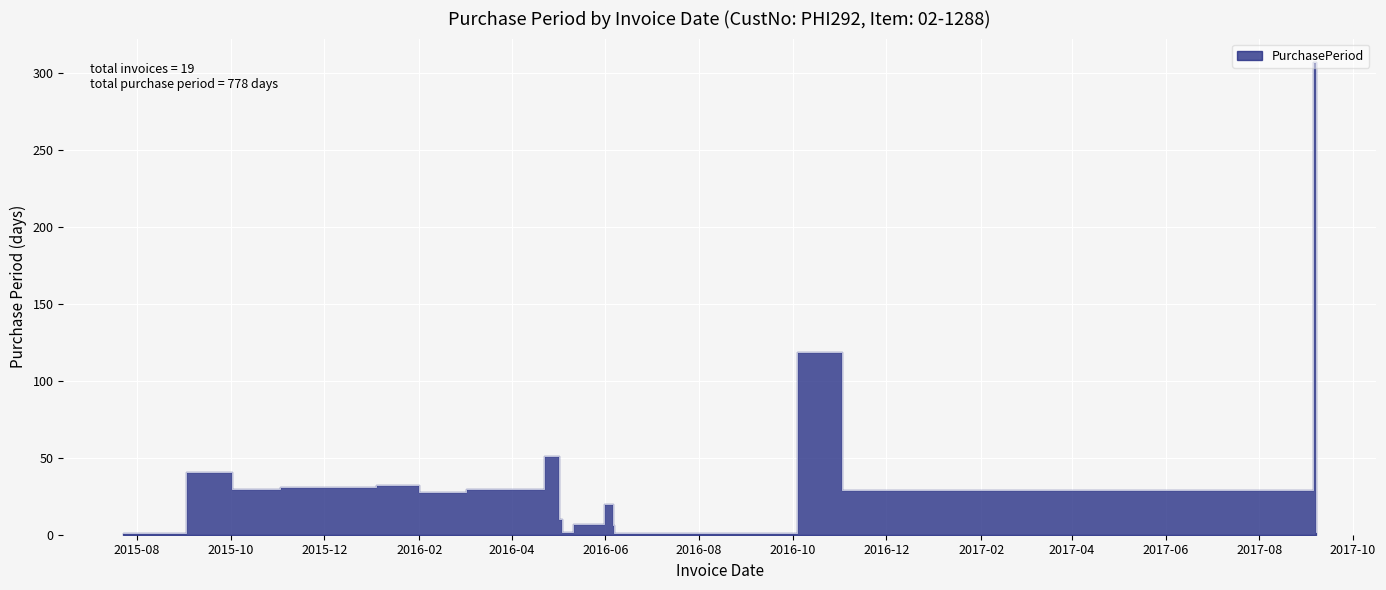

What is the maximum value shown in the chart?

307